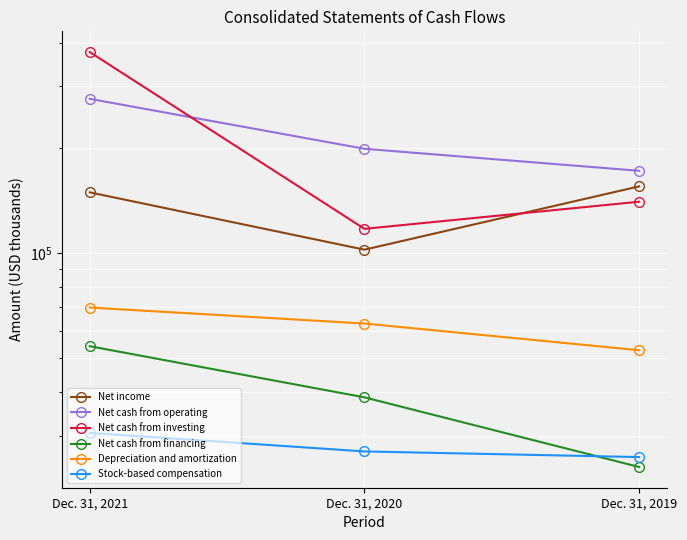

Between Dec. 31, 2019 and Dec. 31, 2020, which is larger?

Dec. 31, 2019